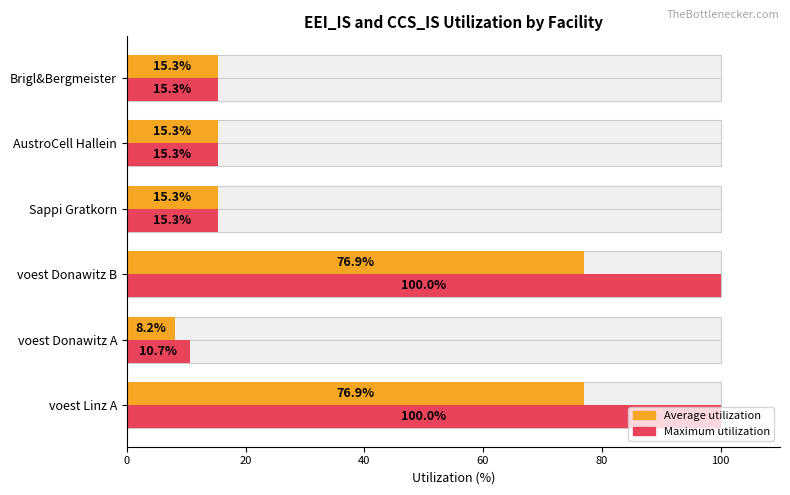

What is the difference between the maximum and minimum values in the Average utilization series?

68.7